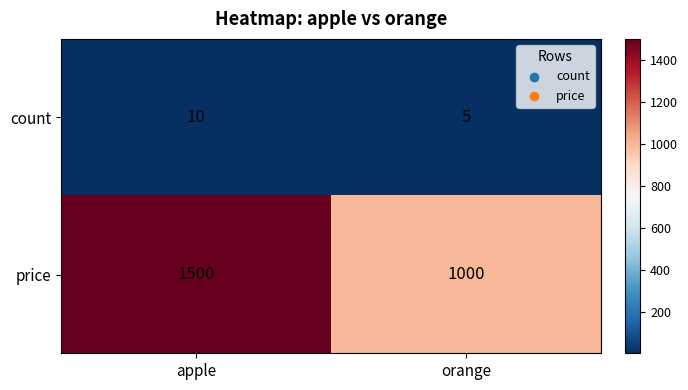

Which series has the largest total across all categories?

price